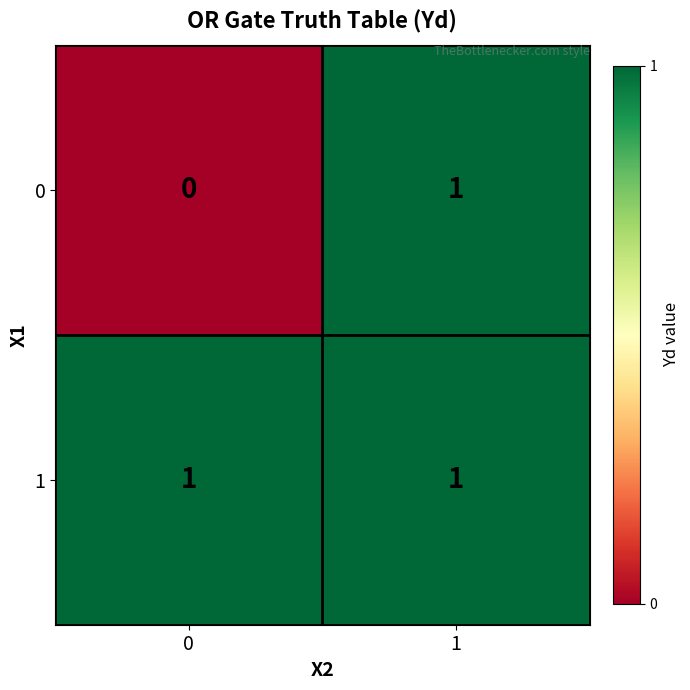

What is the total value across all series at 0?

1